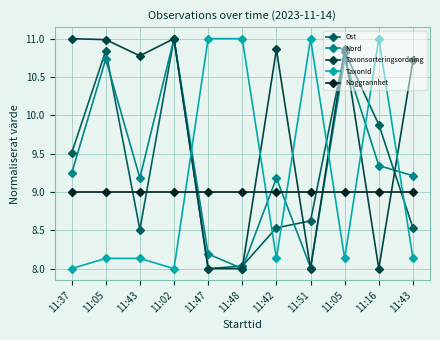

At which category is the sum across all series the highest?

11:02